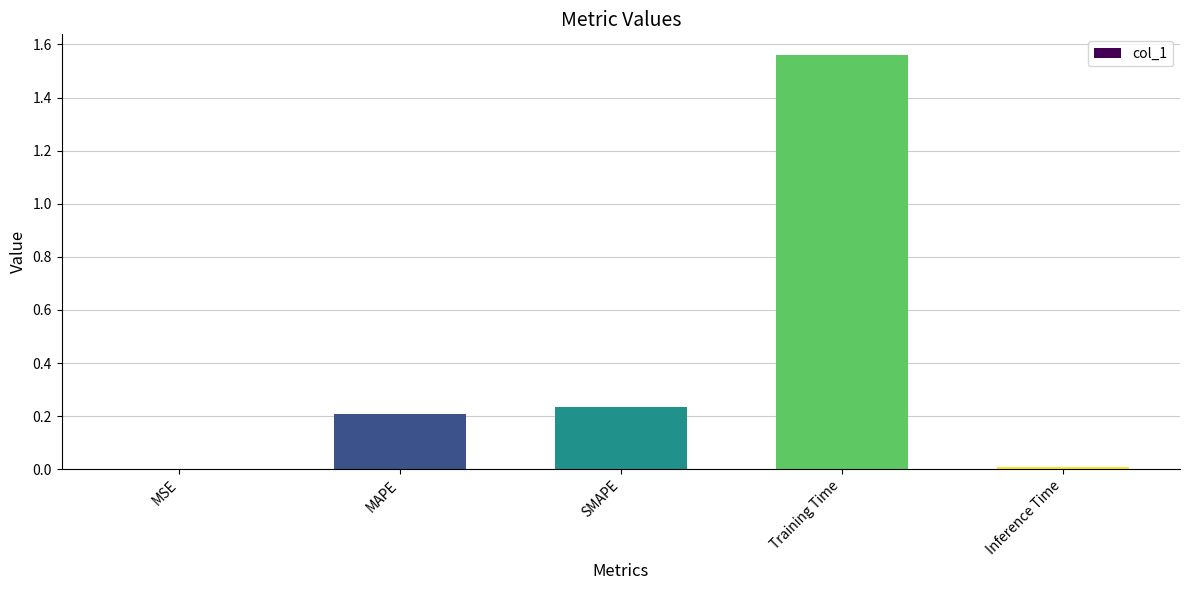

The chart shows a value of 0.0 at MSE. True or false?

True